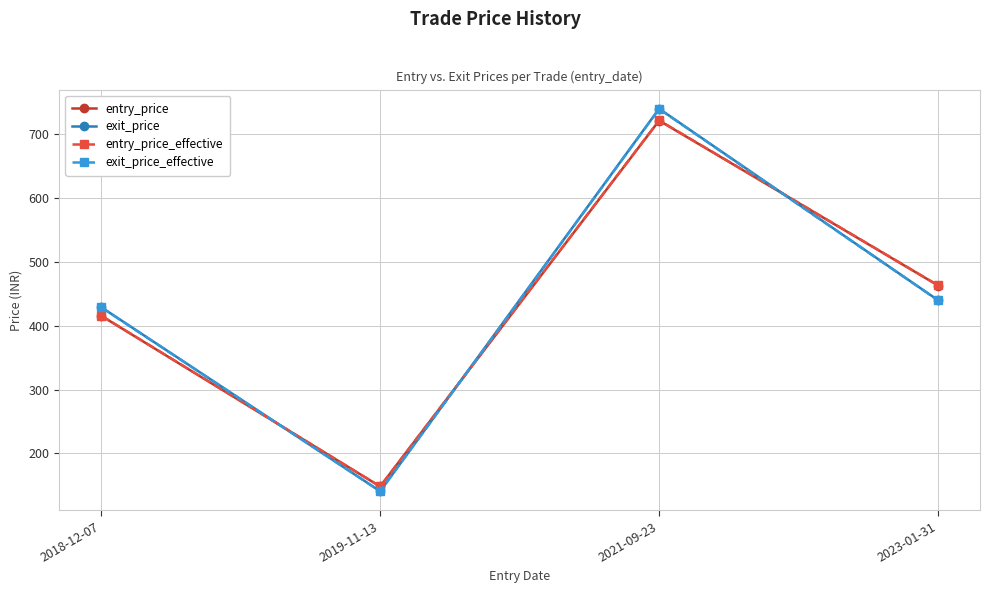

What is the difference between the second highest and minimum values in the entry_price series?

315.0